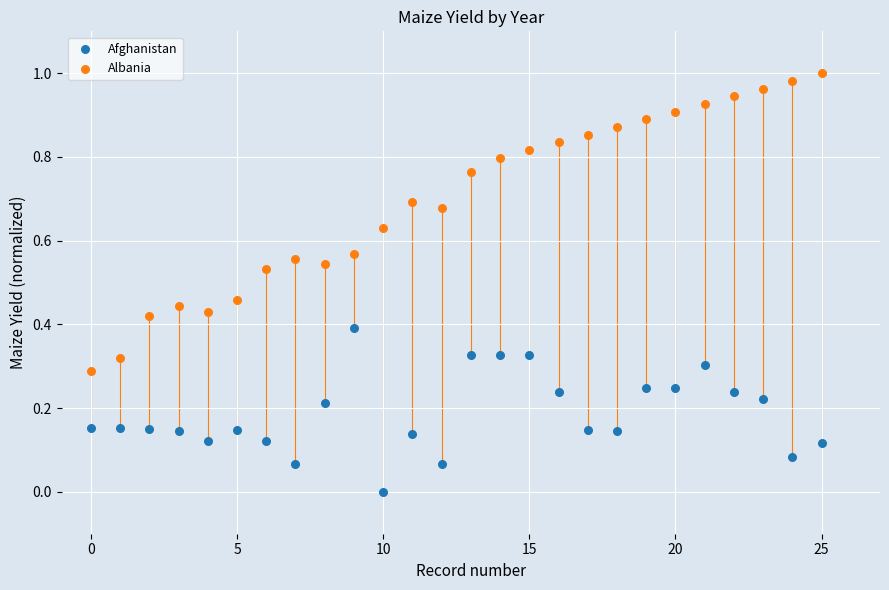

Which series contains the highest Y value?

Albania